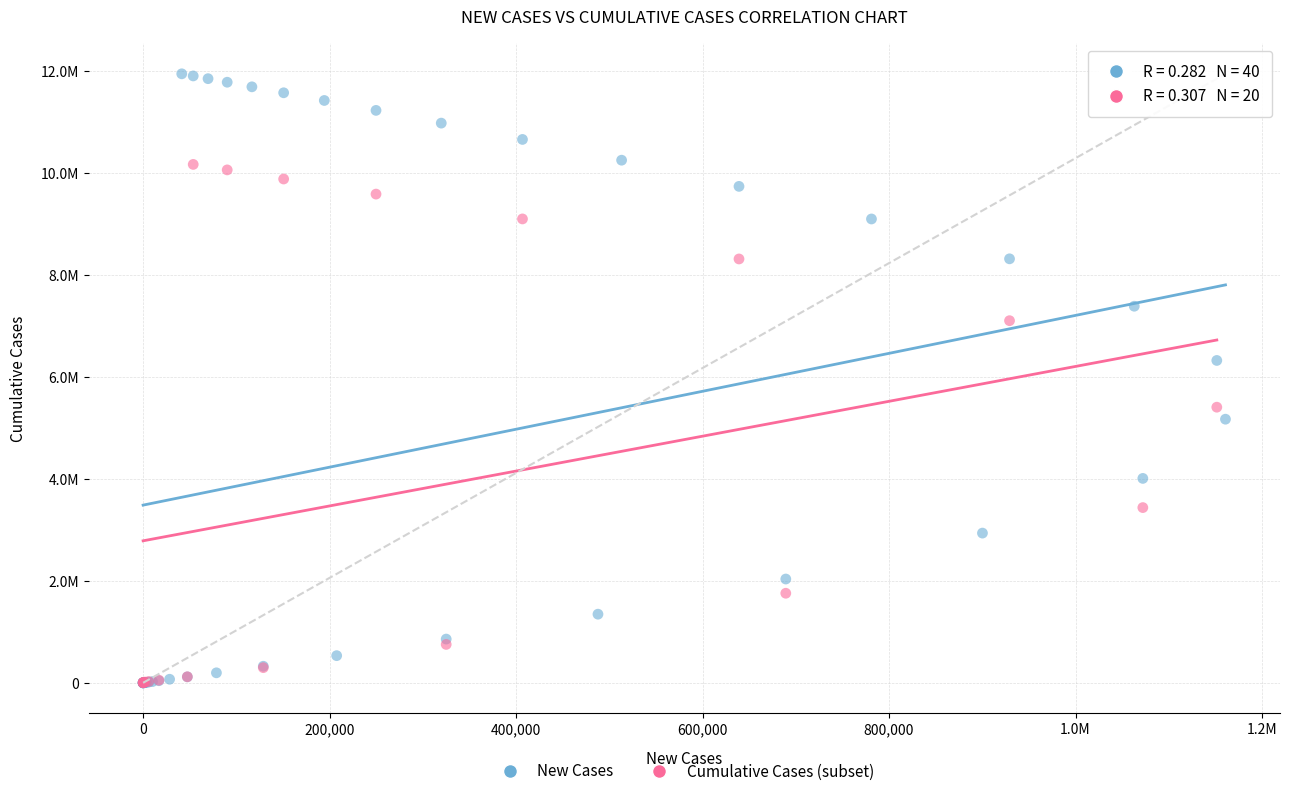

What are all the series names shown in the legend?

New Cases, Cumulative Cases (subset)